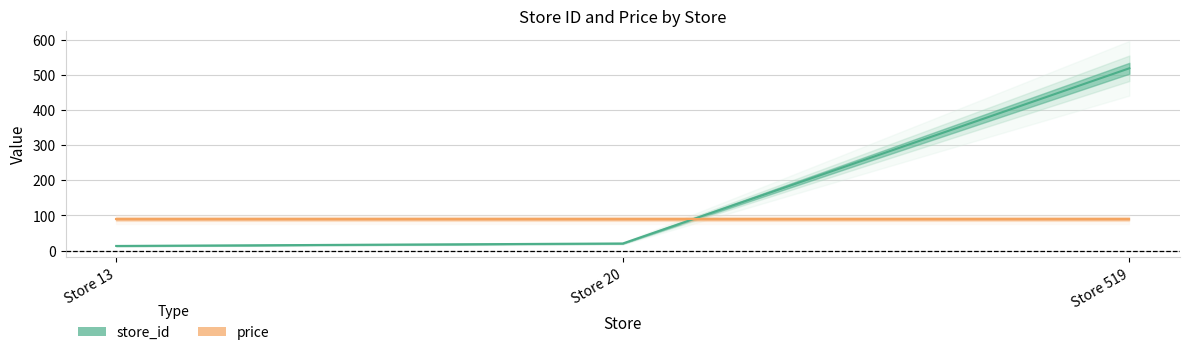

List the labels in order of value, smallest first.

Store 13, Store 20, Store 519